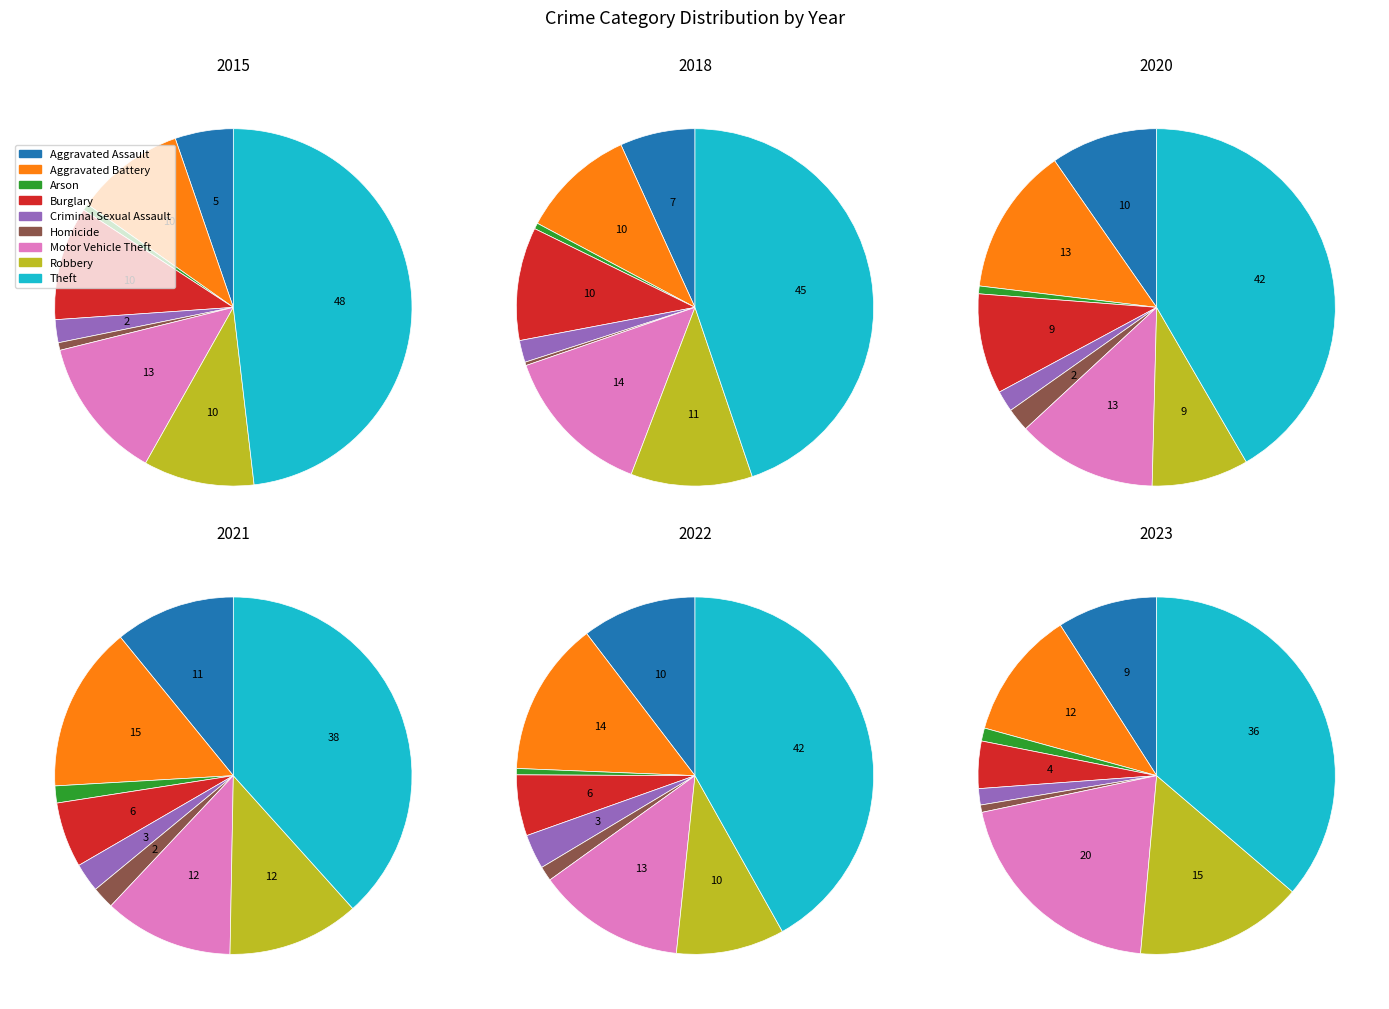

Is Burglary the majority of the pie?

No